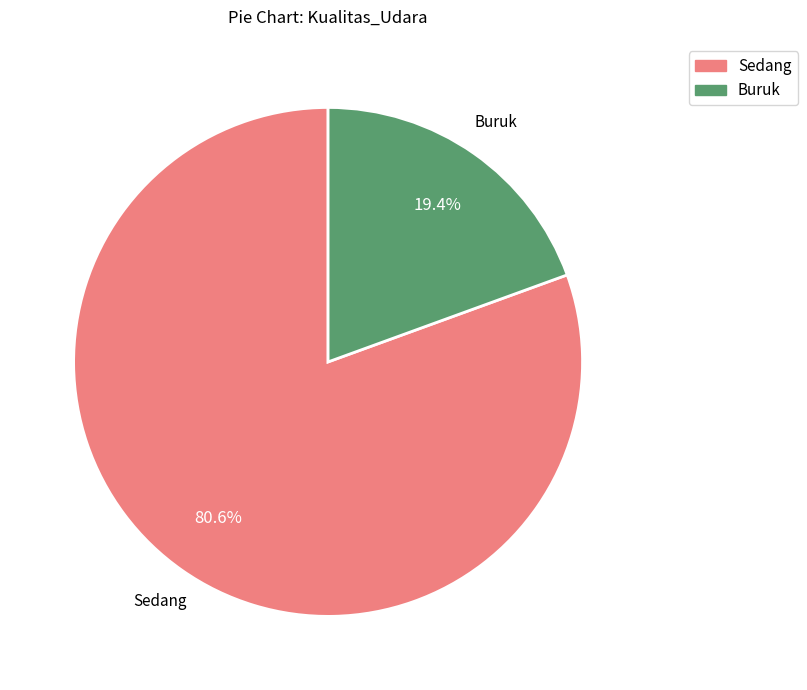

Which category has the biggest portion of the pie?

Sedang